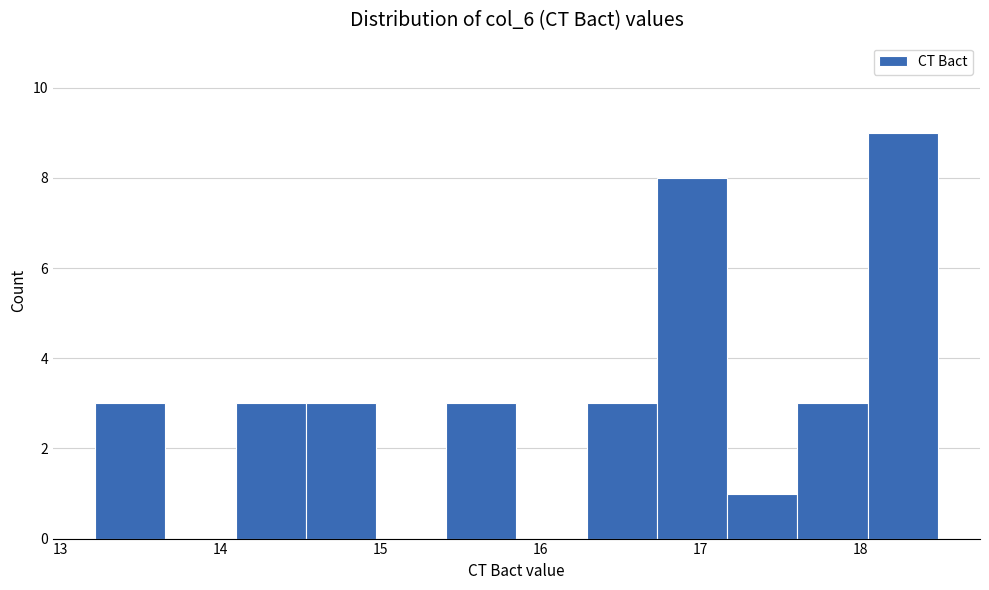

Which range on the x-axis has the tallest bar?

18.0 to 18.5